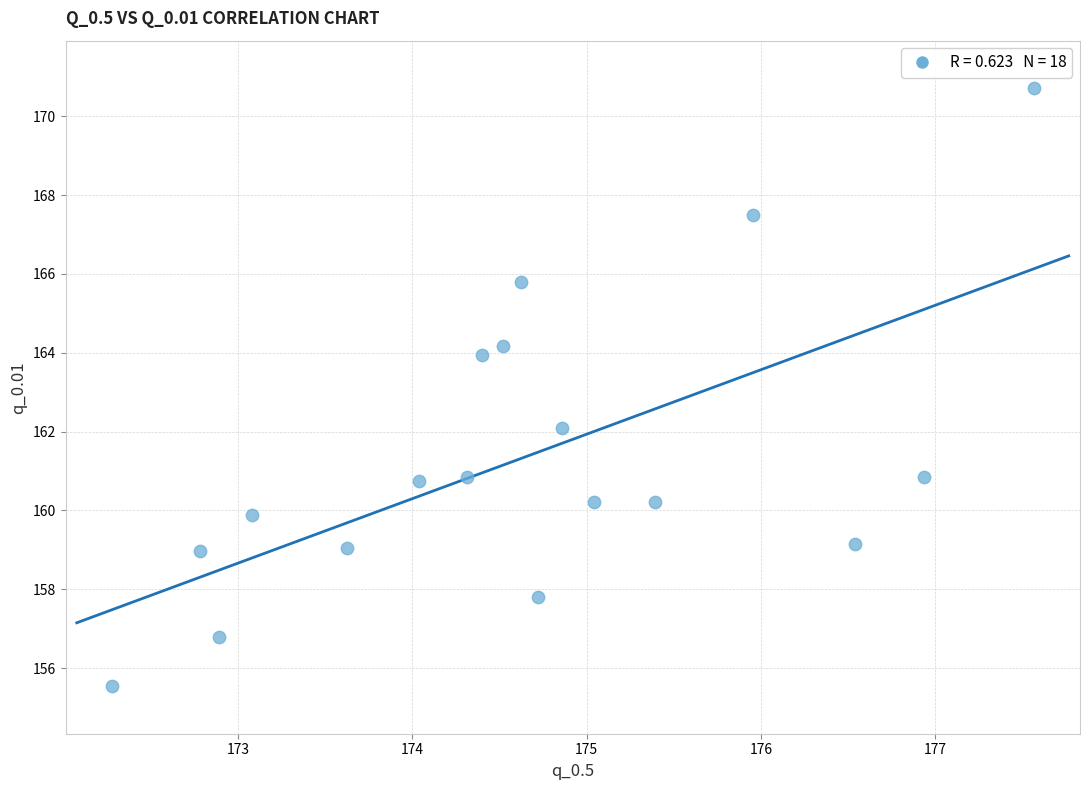

What is the range of X values (max minus min)?

5.3